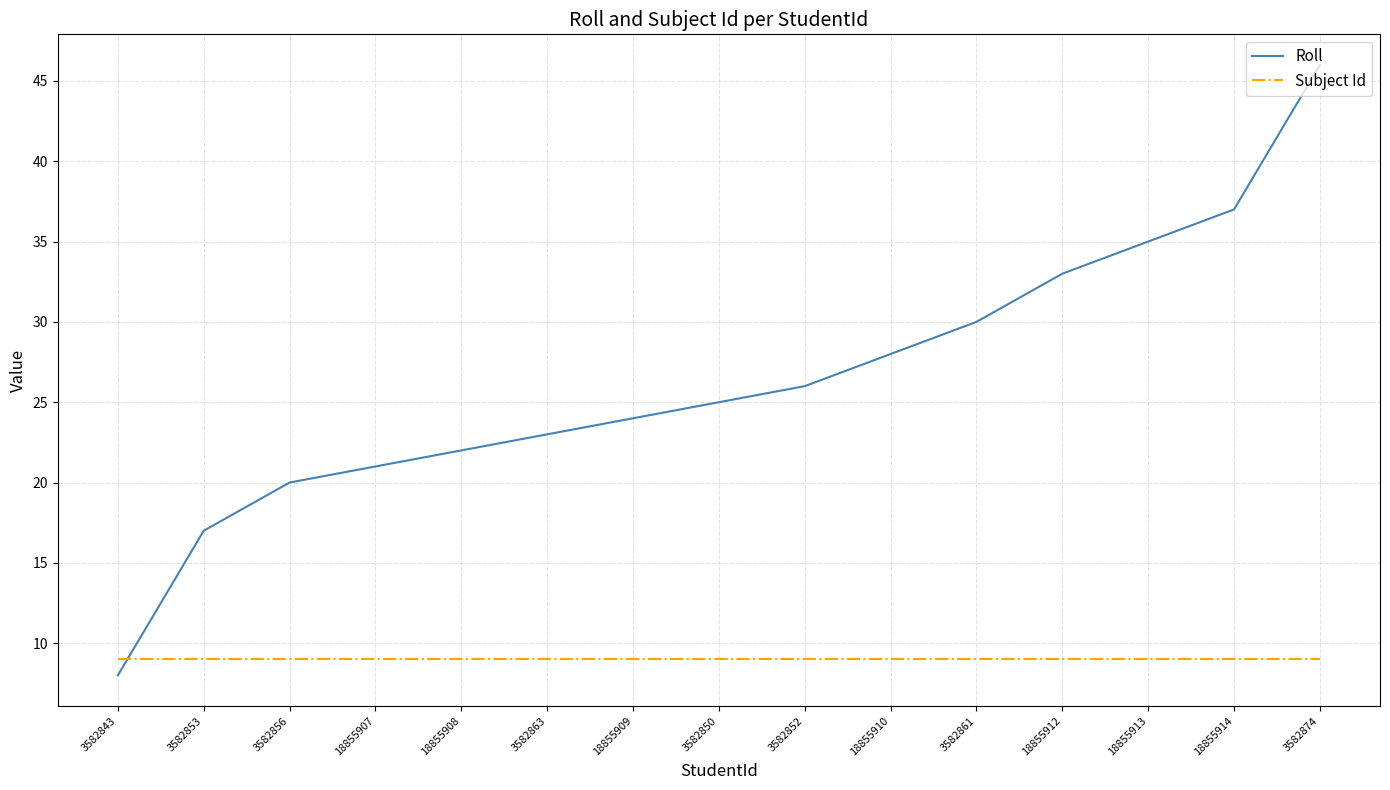

What position from the left is 18855913?

13